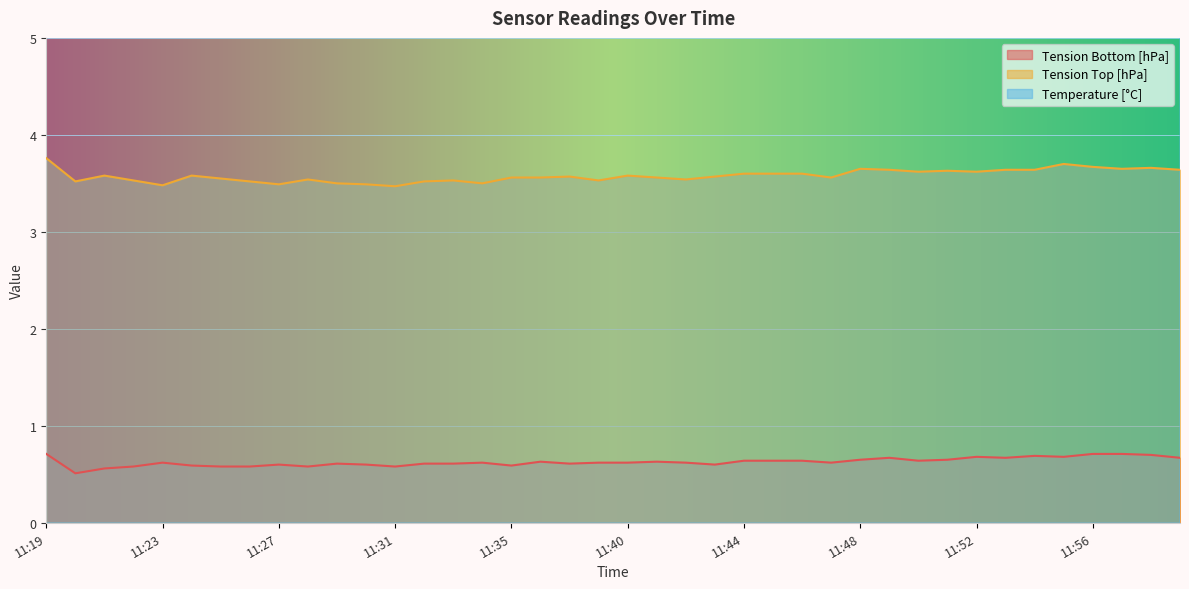

How many Tension Bottom [hPa] values are between 0 and 1?

40